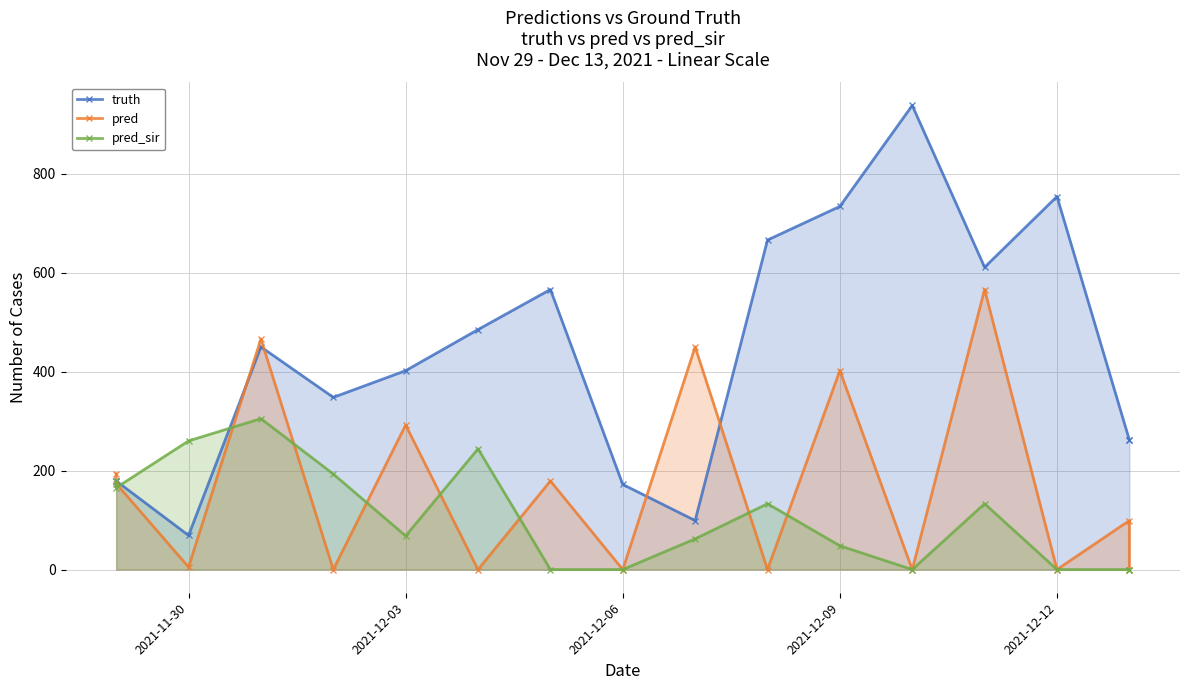

Count the number of data series in this chart.

3